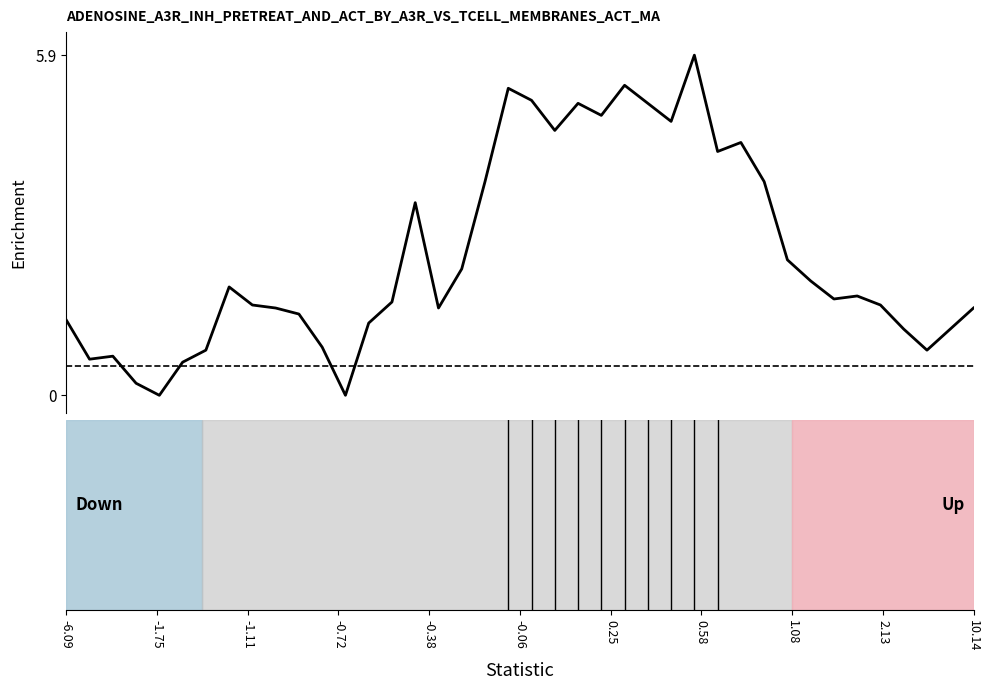

What is the difference between the second highest and second lowest values?

5.4